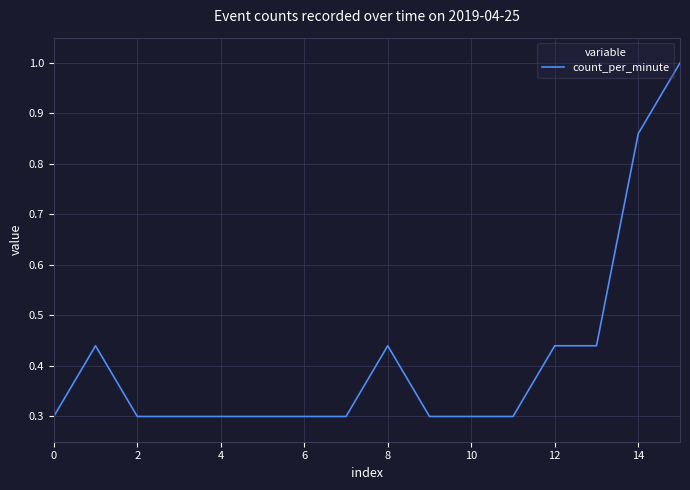

What is the greatest value displayed?

1.0